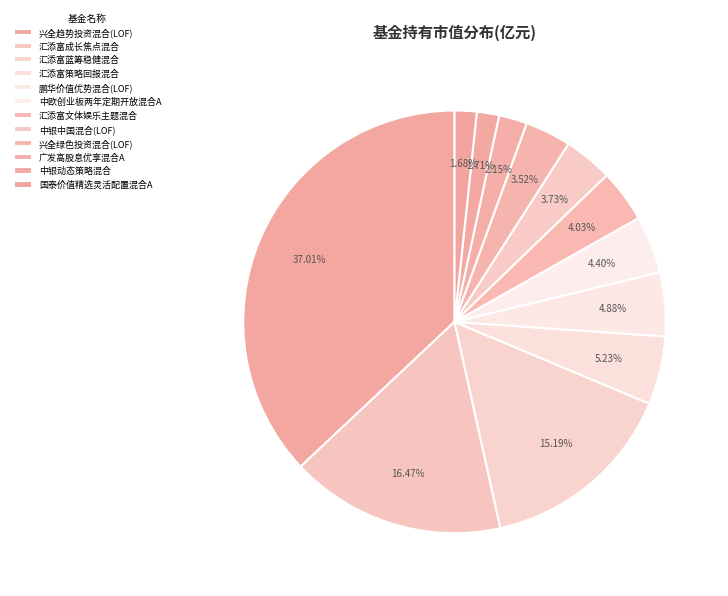

How many slices are in this pie chart?

12